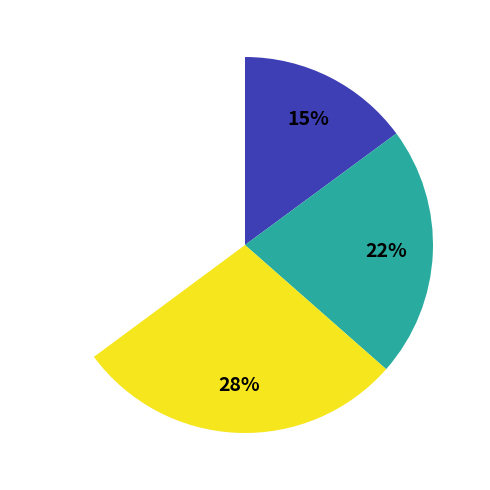

Which has a higher value, 0.2 or 0.4?

0.4